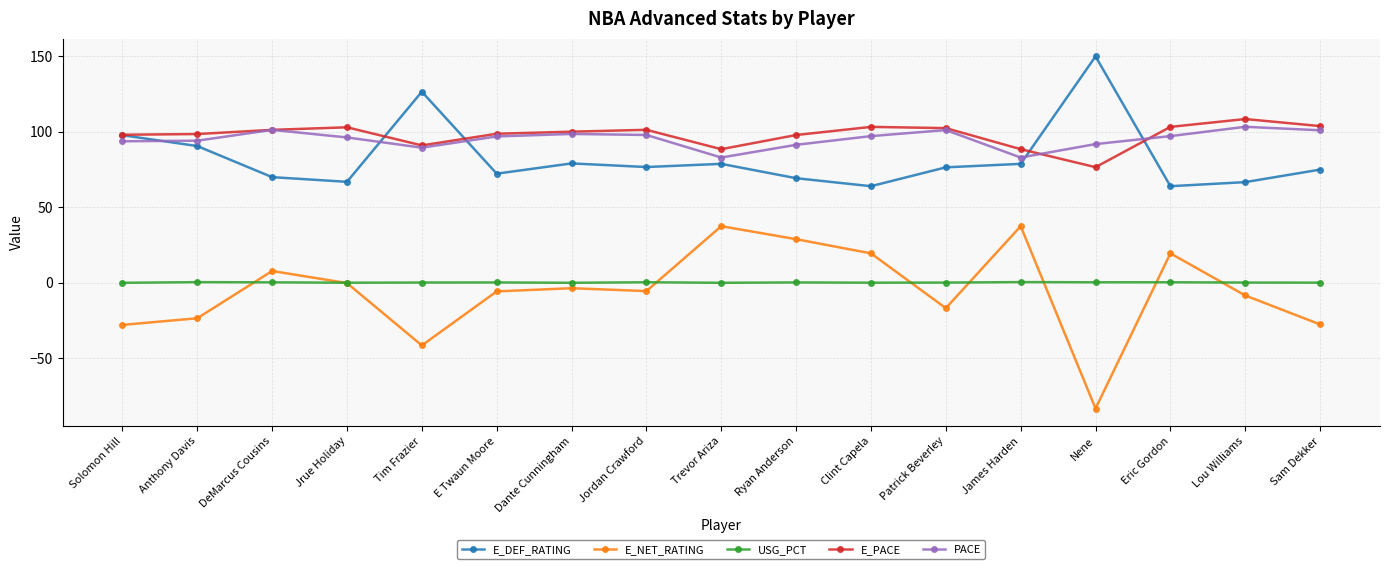

True or false: E_PACE has more than 2 points higher than both neighbors.

True